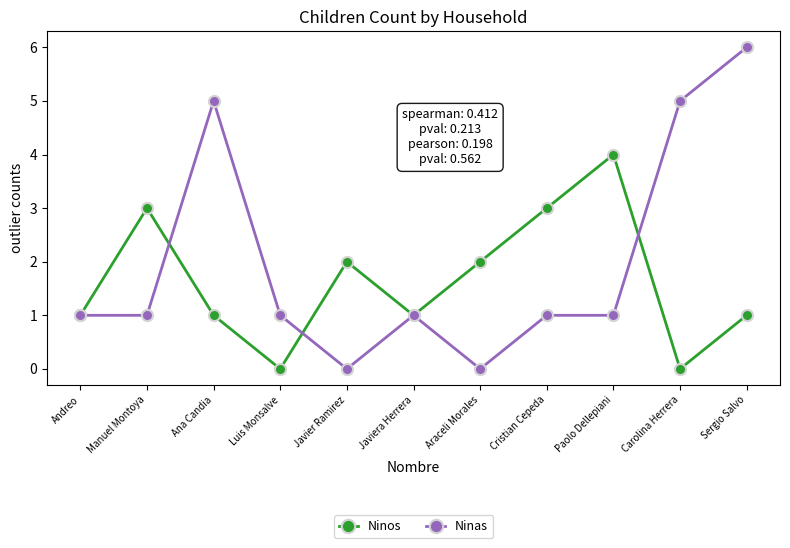

At which category is the sum across all series the highest?

Sergio Salvo